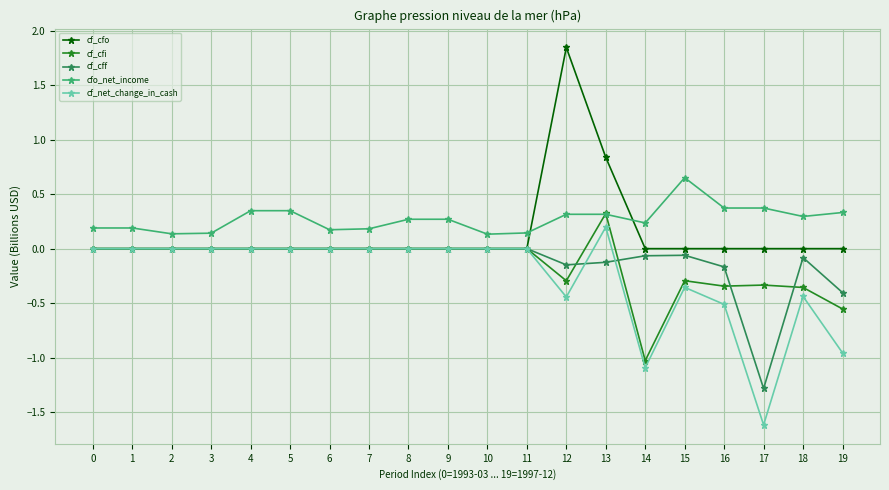

Which series has the largest total across all categories?

cfo_net_income